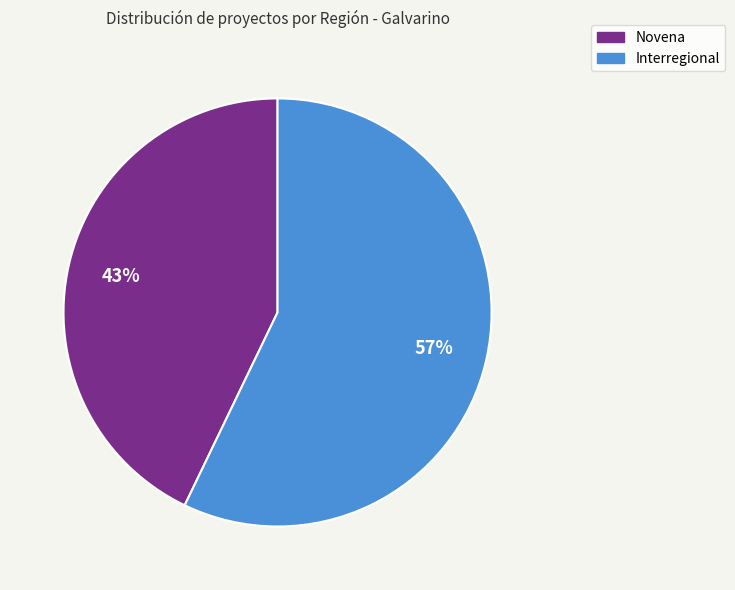

Between Novena and Interregional, which is larger?

Interregional